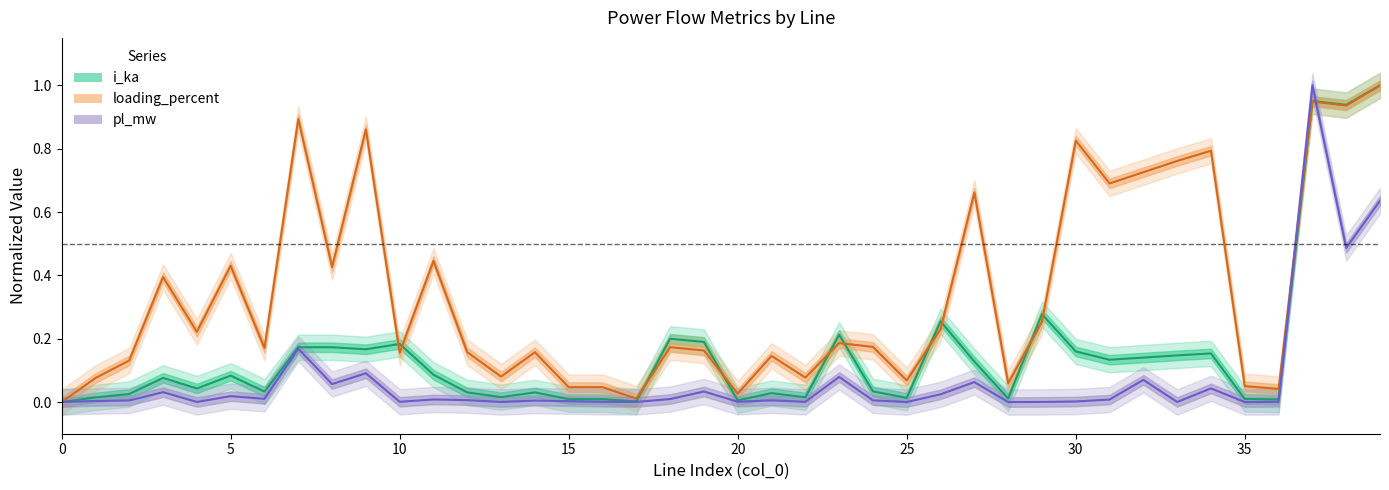

At which category does i_from_ka reach its first local peak?

3